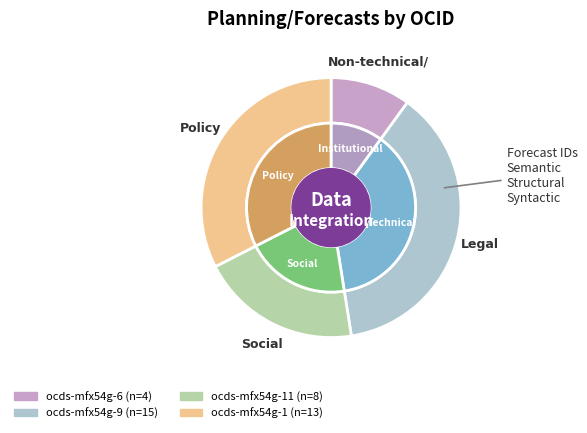

True or false: ocds-mfx54g-1 accounts for 42% of the total.

False